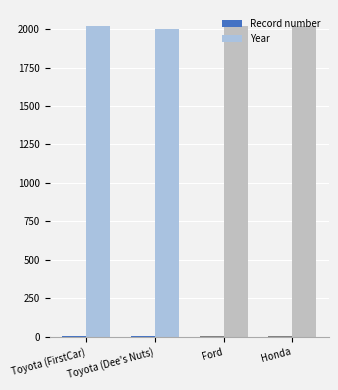

What is the maximum value shown in the chart?

2023